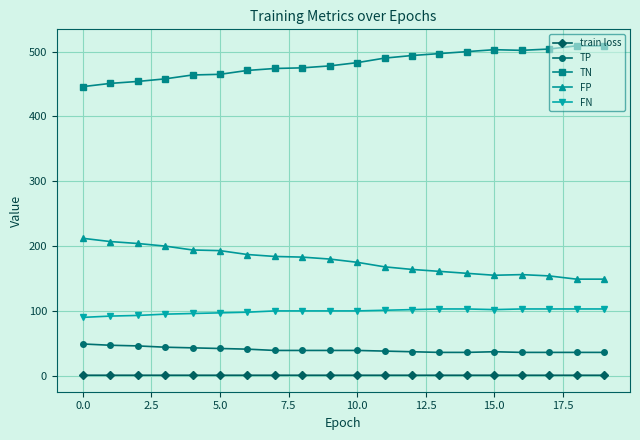

What is the value of the TP point at the 9th from the left?

39.0